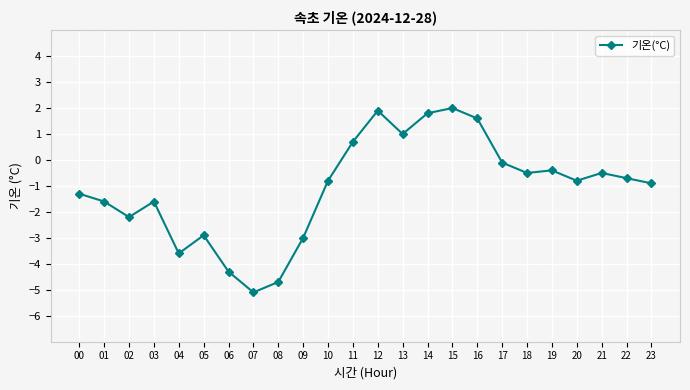

What is the approximate value at 19?

-0.4